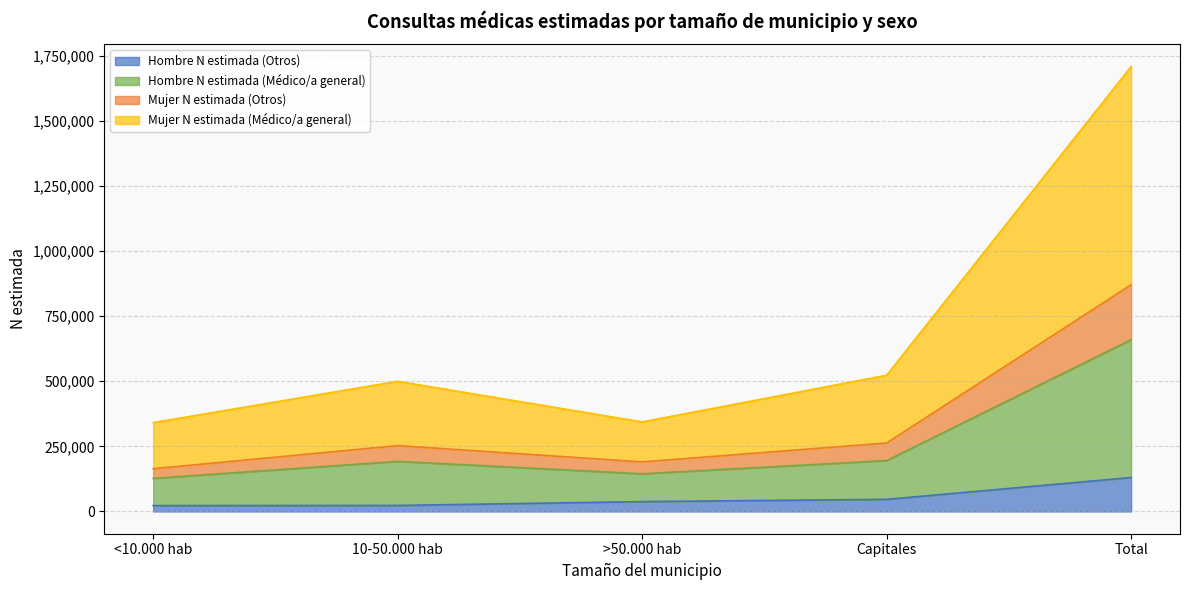

Does the chart have visible grid lines?

Yes